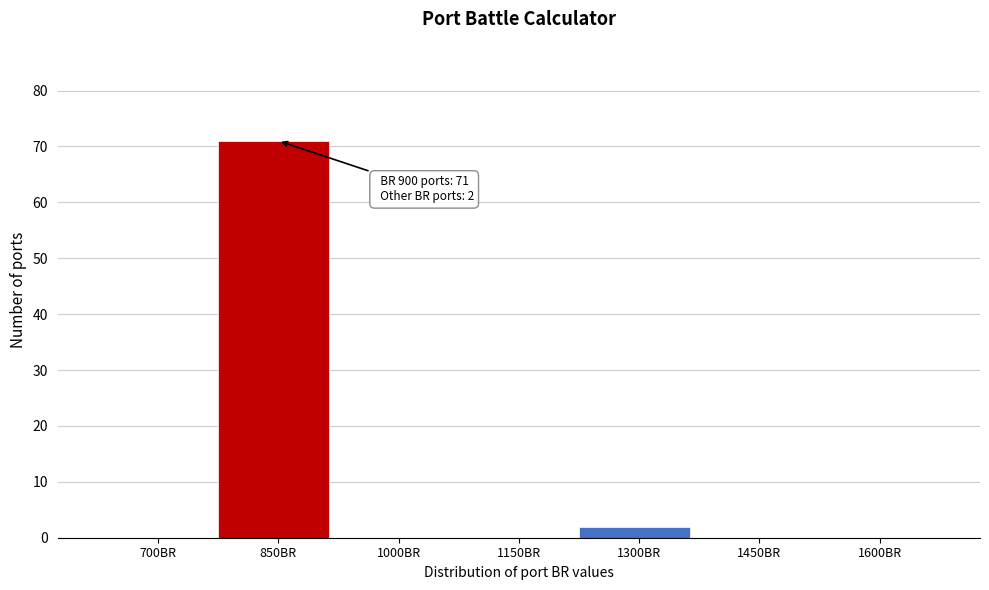

Reading right to left, transcribe all the data shown in this chart.

1600BR=0	1450BR=0	1300BR=2	1150BR=0	1000BR=0	850BR=71	700BR=0